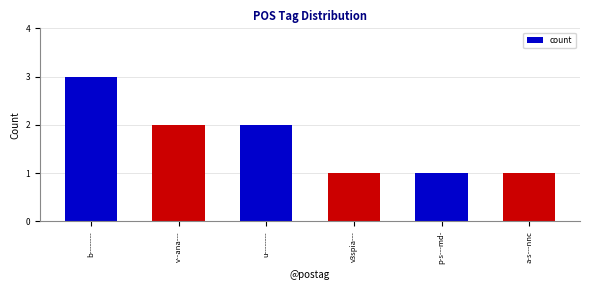

True or false: the data shows 1 at p-s---md-.

True